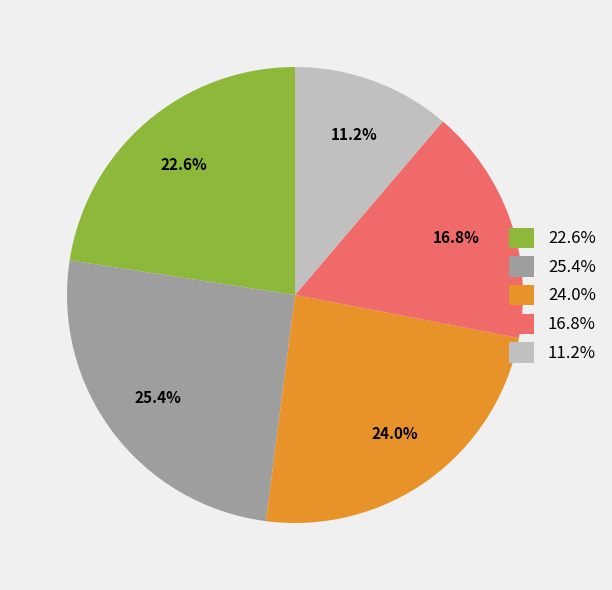

Which slice is the largest?

25.4%